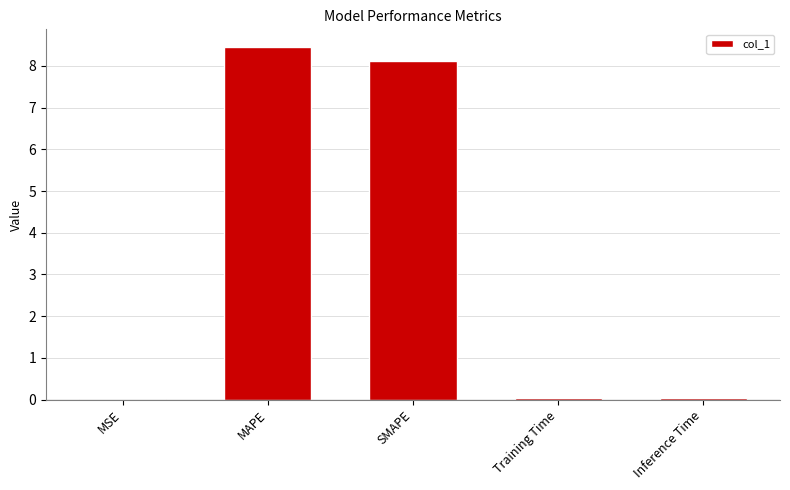

Which has a higher value, MAPE or Inference Time?

MAPE